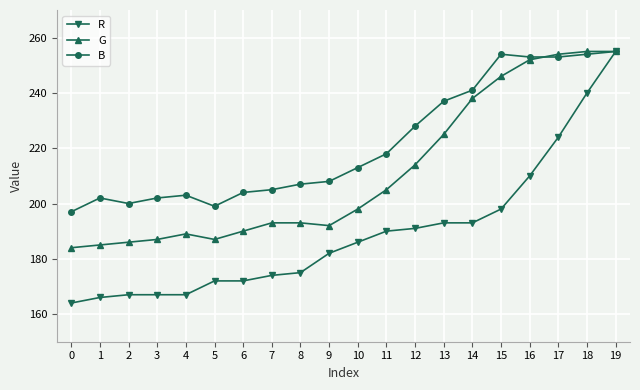

What is the lowest value of the G series?

184